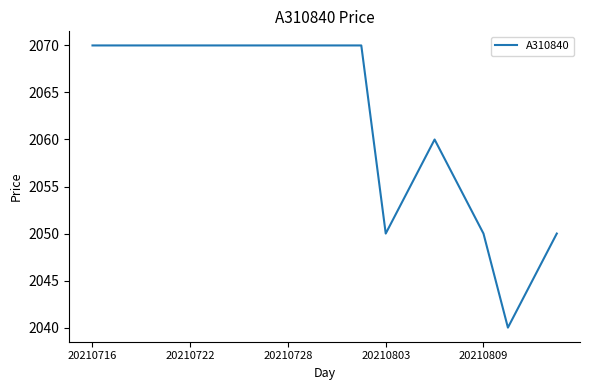

What is the smallest value displayed?

2040